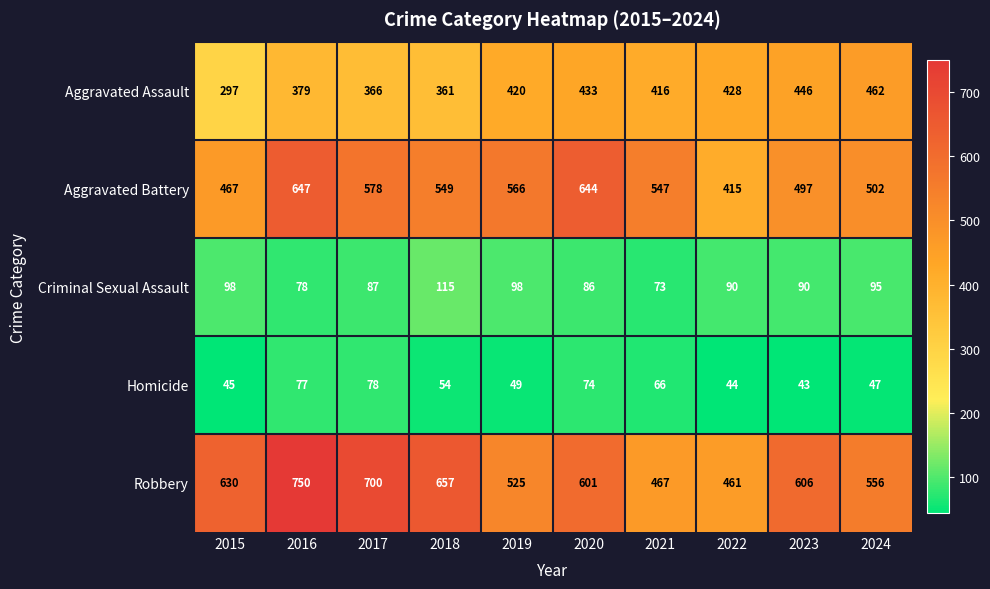

What is the average value of the Aggravated Battery series?

541